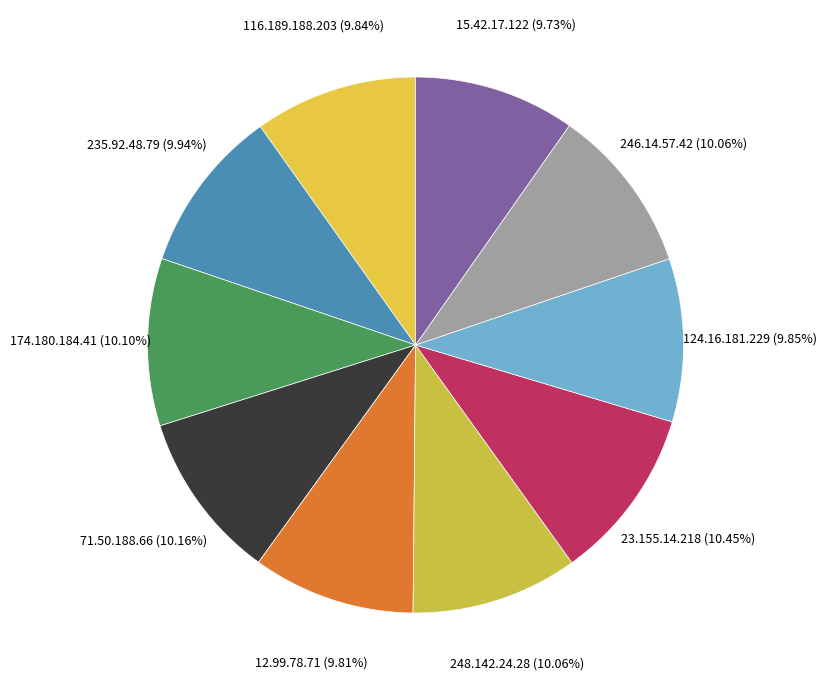

How many slices are in this pie chart?

10